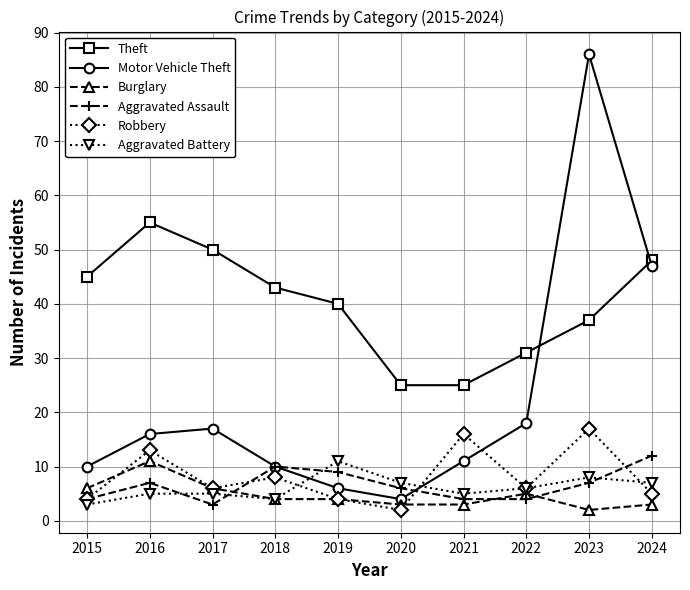

How many data points does each series have?

10